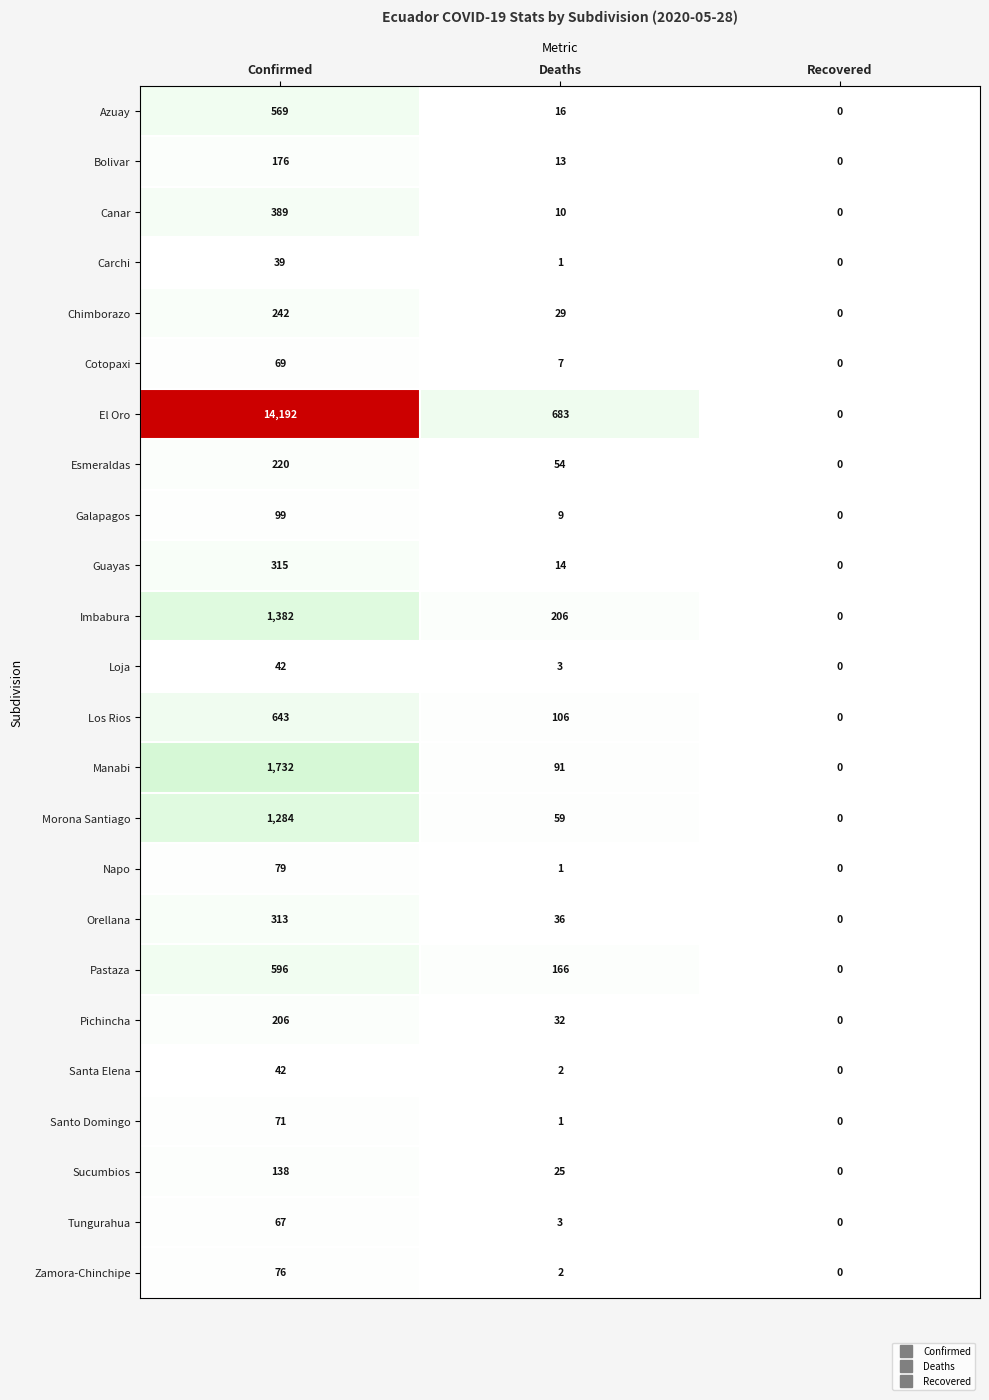

At which label does Orellana reach its minimum?

Recovered